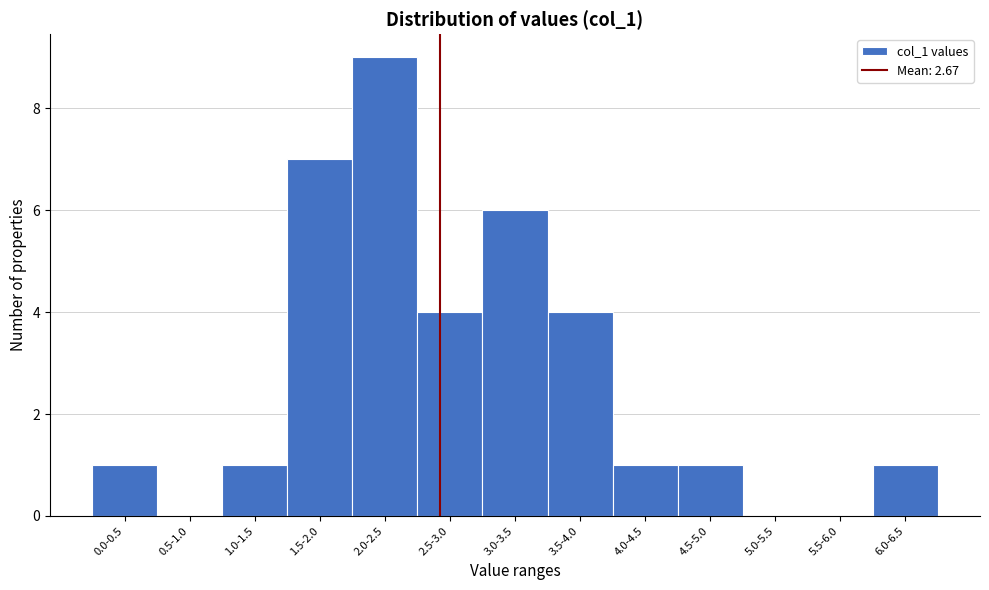

Reading right to left, extract all data points from this chart.

6.0-6.5=1	5.5-6.0=0	5.0-5.5=0	4.5-5.0=1	4.0-4.5=1	3.5-4.0=4	3.0-3.5=6	2.5-3.0=4	2.0-2.5=9	1.5-2.0=7	1.0-1.5=1	0.5-1.0=0	0.0-0.5=1